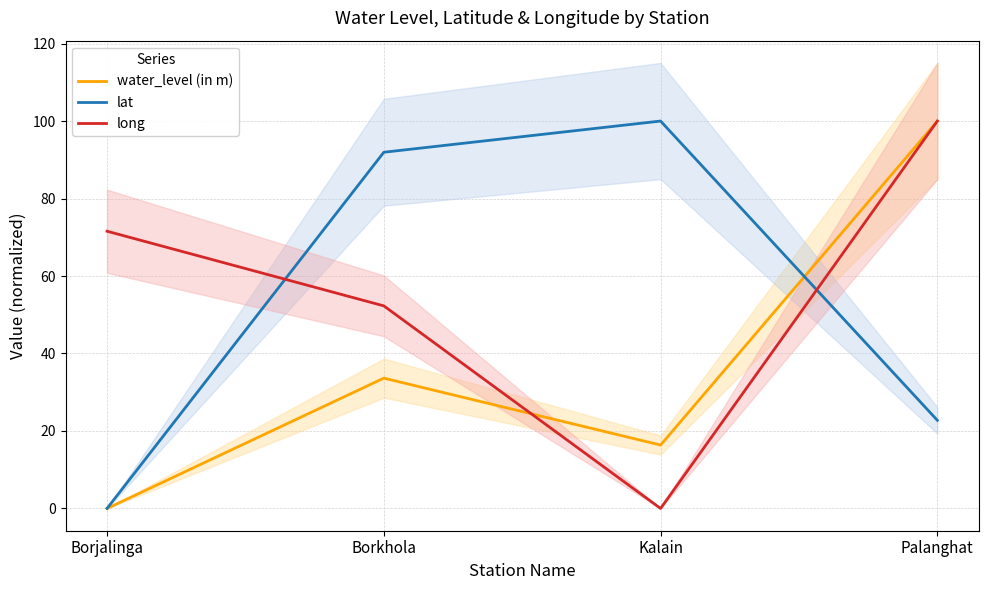

List the series in order of their peak value, highest first.

water_level (in m), lat, long